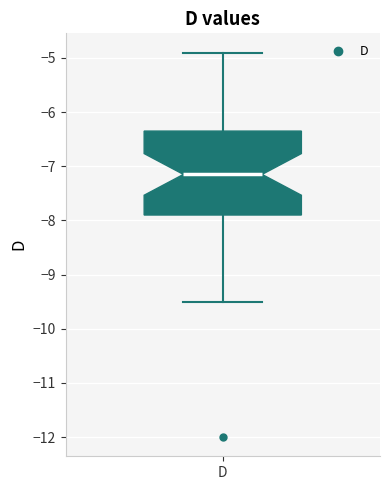

Where does the lower whisker of the box for D end on the y-axis? The values are not printed on the chart, so give them approximately, as read against the axis.

-9.5